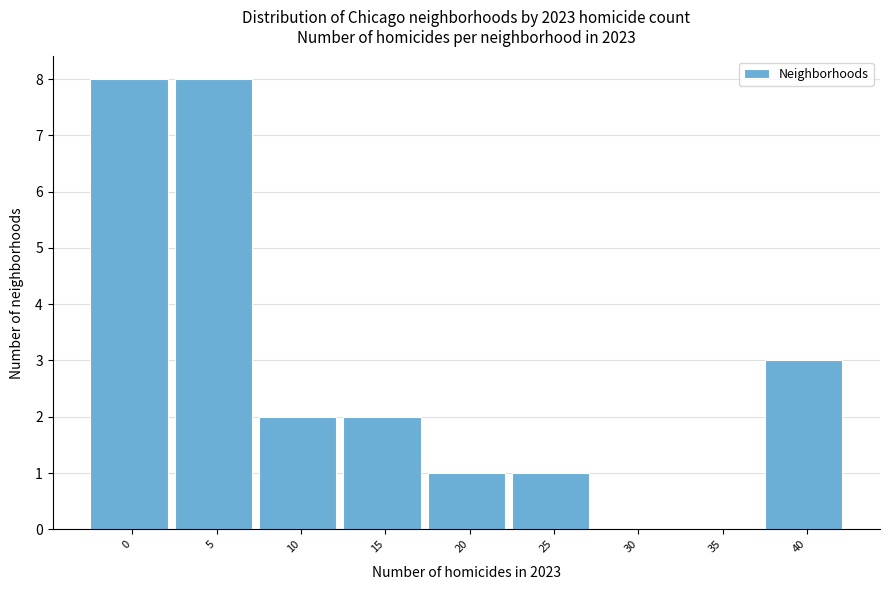

Reading left to right, transcribe all the data shown in this chart.

0=8	5=8	10=2	15=2	20=1	25=1	30=0	35=0	40=3